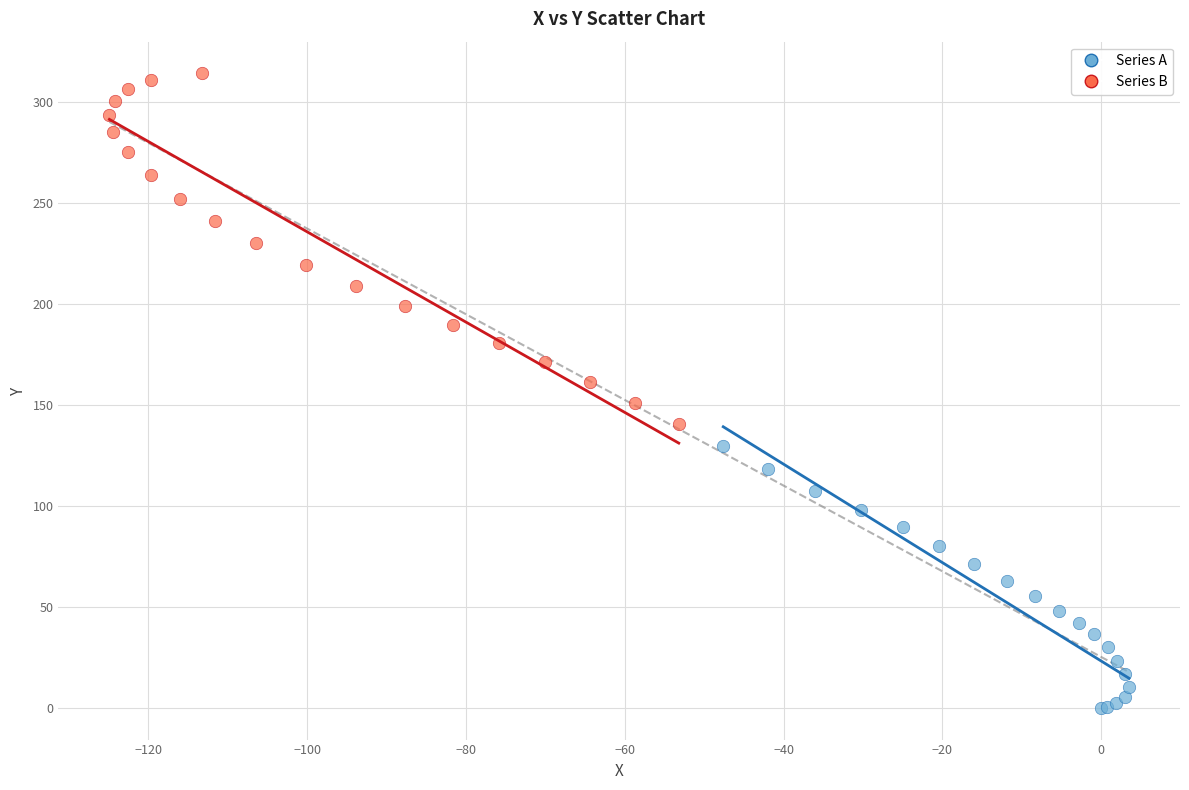

Which series has the largest Y range (max minus min)?

Series B